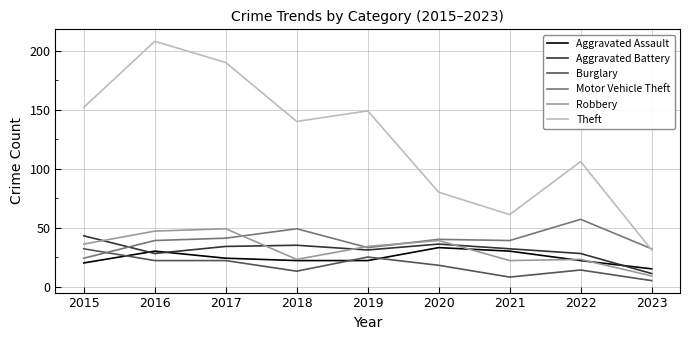

Is the value of Robbery at 2018 greater than the value of Theft at 2022?

No